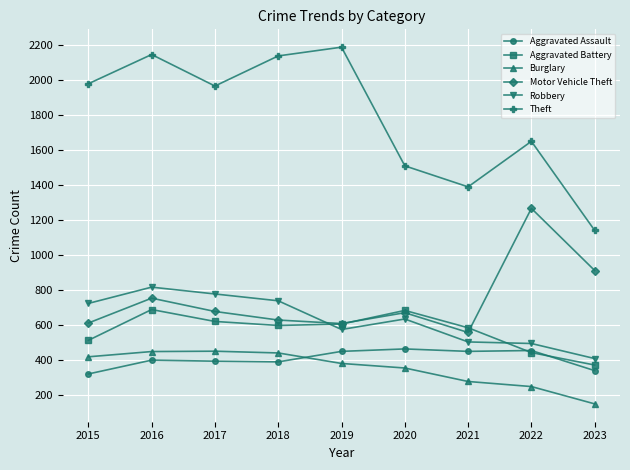

At which label is Burglary closest to 302?

2021